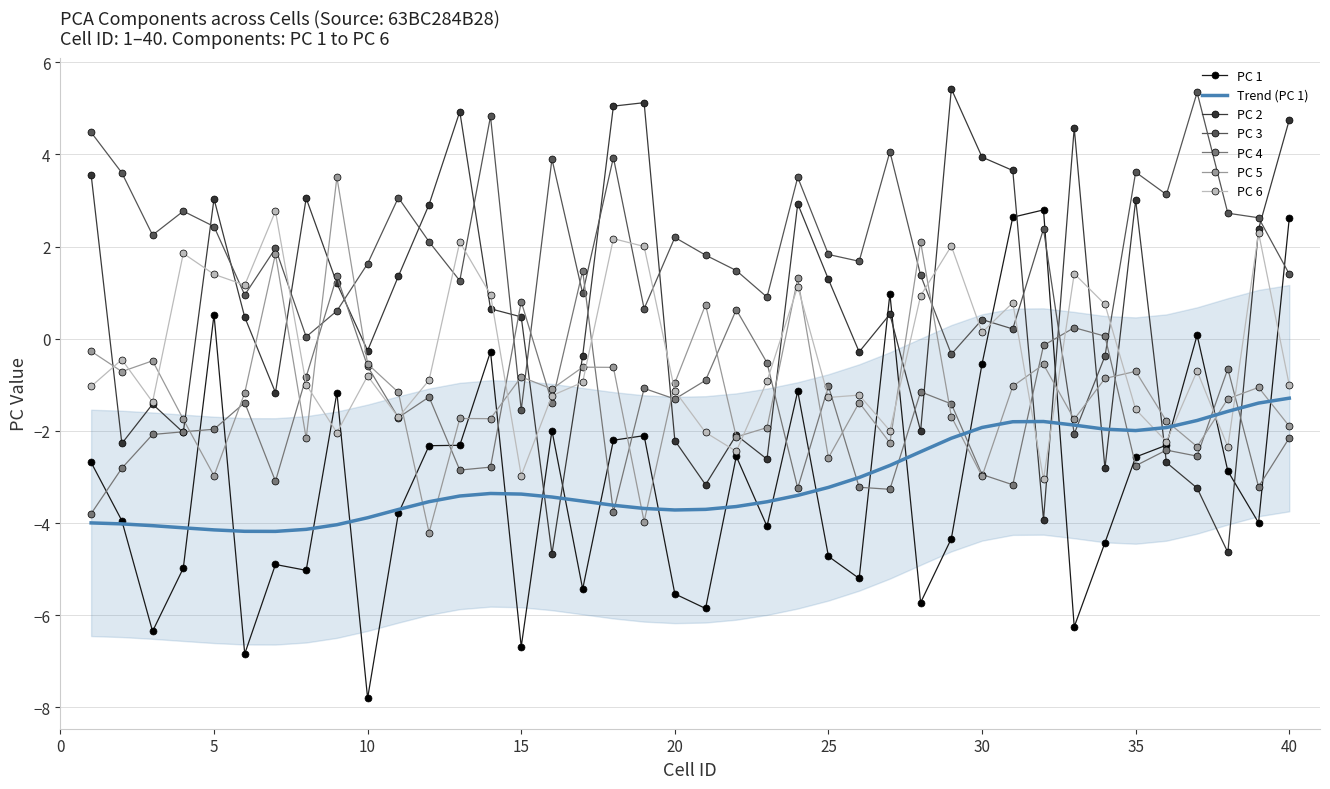

List the series in order of their peak value, lowest first.

PC 4, PC 6, PC 1, PC 5, PC 3, PC 2